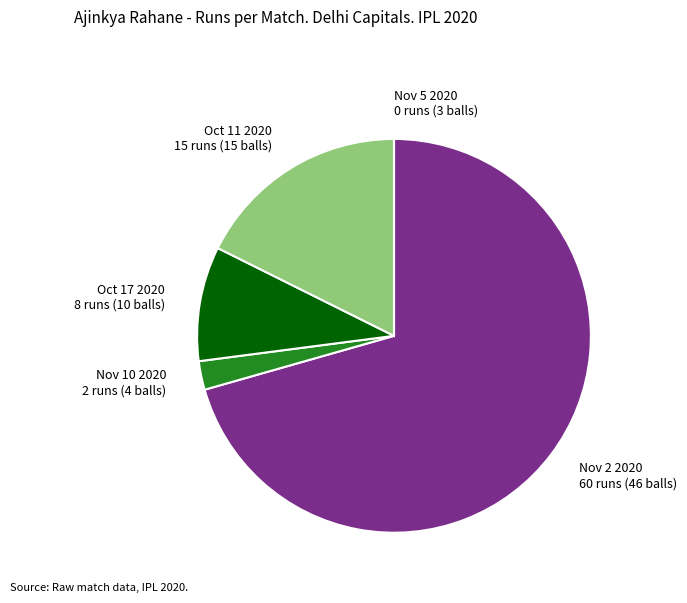

Is the sum of Nov 2 2020 60 runs (46 balls) and Nov 10 2020 2 runs (4 balls) greater than half?

Yes